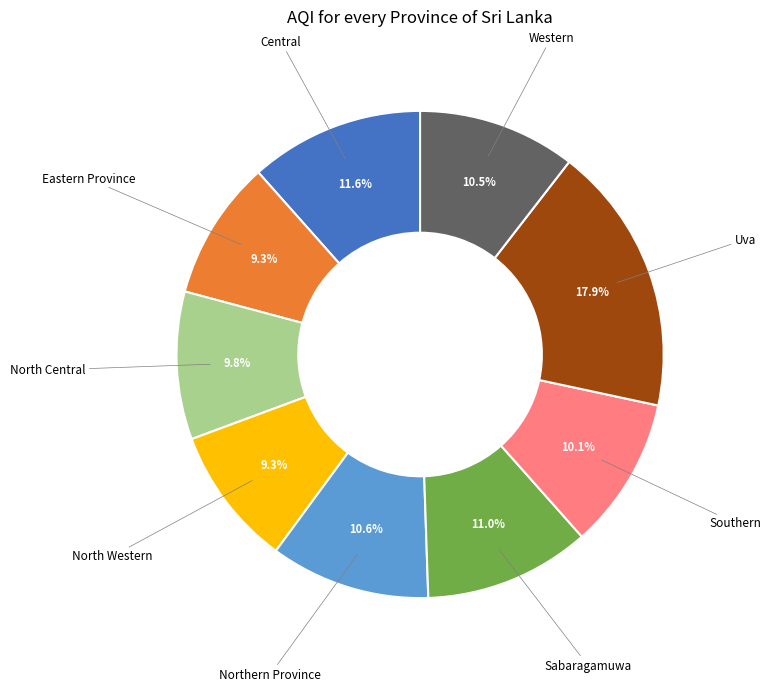

Is there any slice that represents more than half of the pie?

No